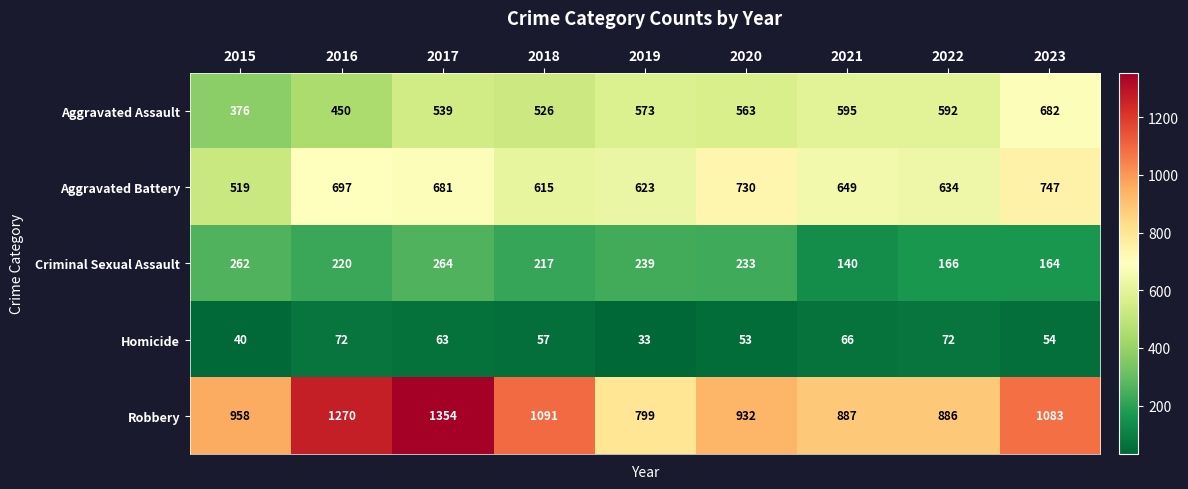

What is the average value of the Criminal Sexual Assault series?

212